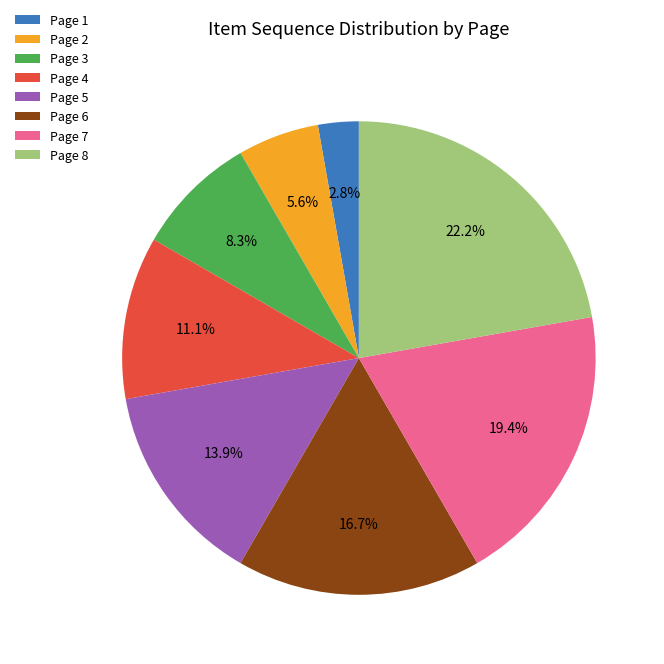

What percentage is the Page 8 slice, to the nearest percent?

22%